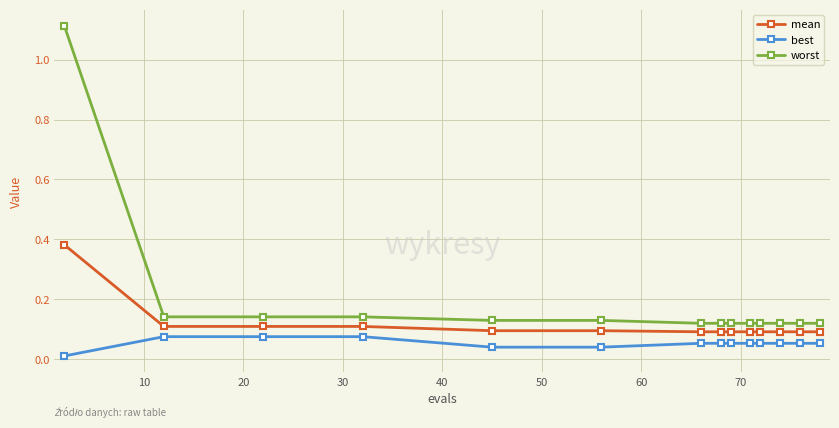

Does the chart have visible grid lines?

Yes